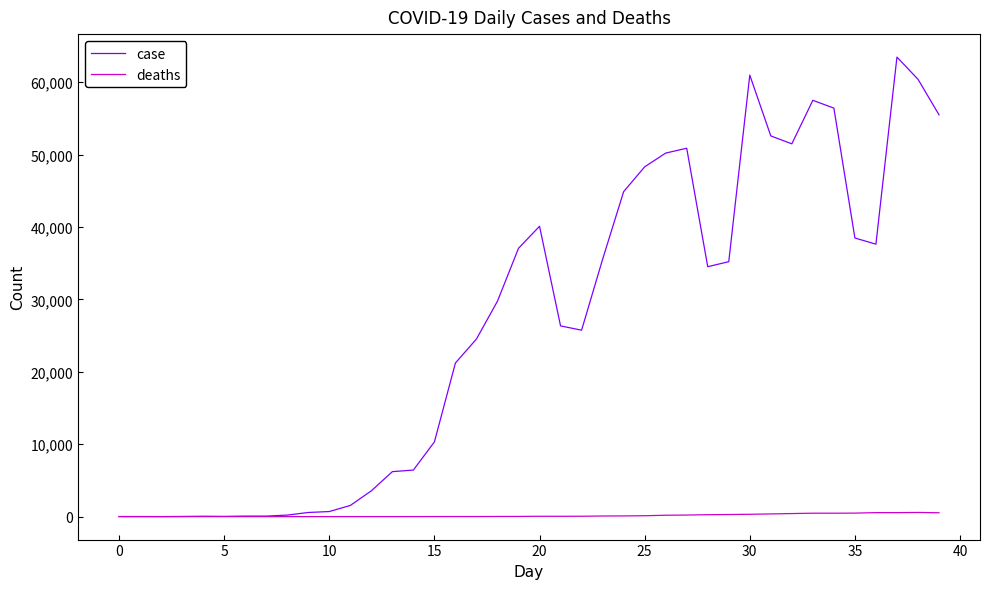

What is the maximum value shown in the chart?

63470